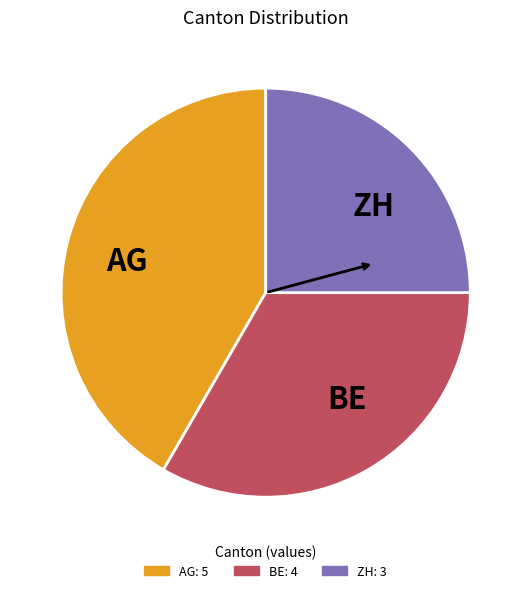

Rank the categories by value from lowest to highest.

ZH, BE, AG